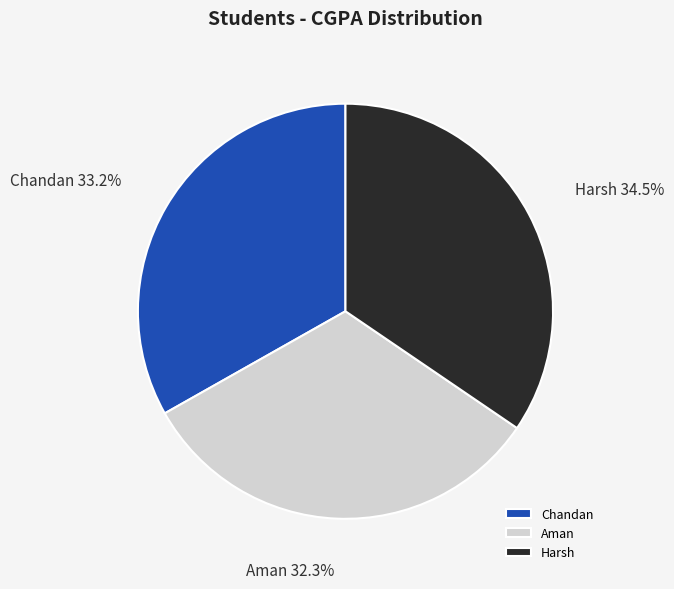

What portion of the pie excludes Harsh?

65.5%